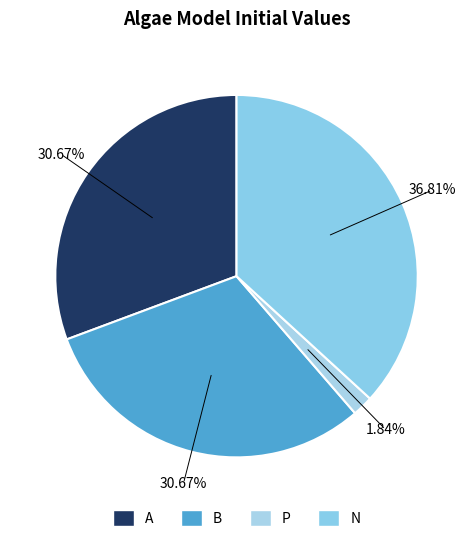

Rank the categories by value from highest to lowest.

N, A, B, P